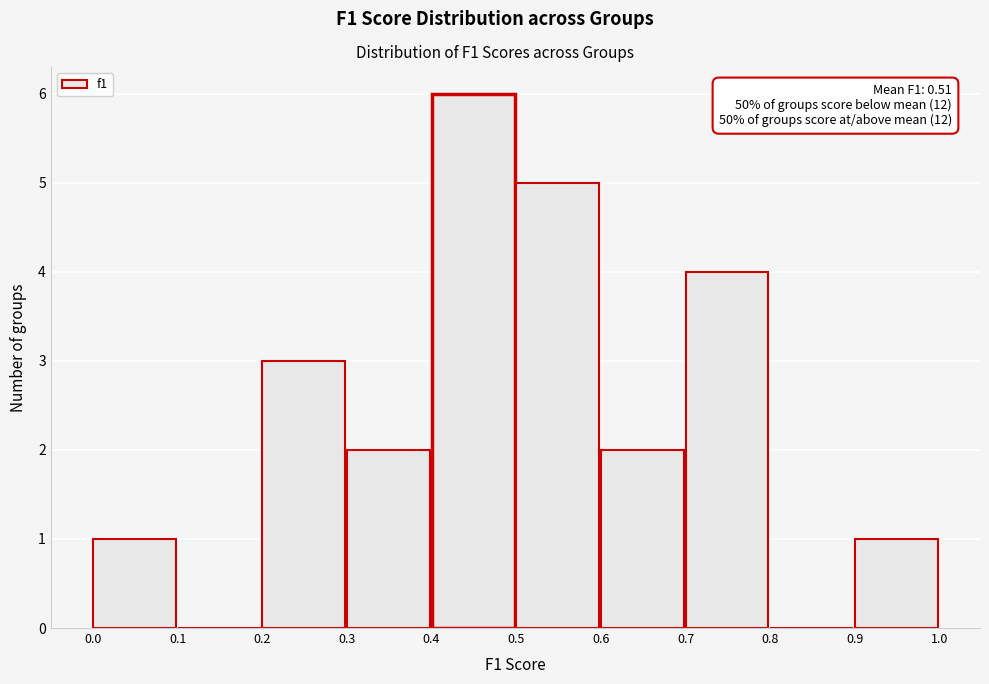

Over which range of the x-axis is the bar tallest?

0.4 to 0.5